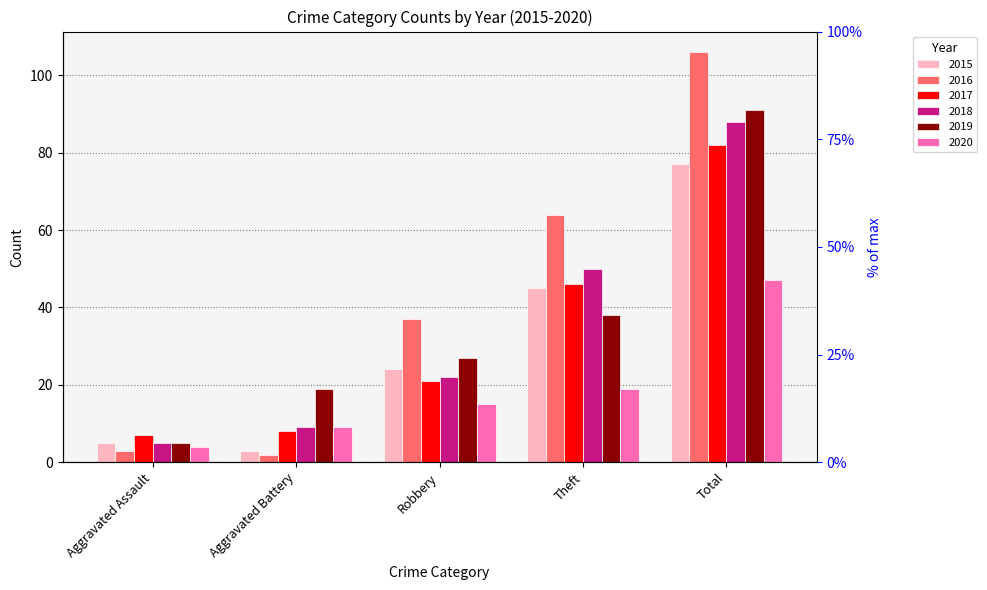

Between Aggravated Assault and Aggravated Battery, which is larger?

Aggravated Assault